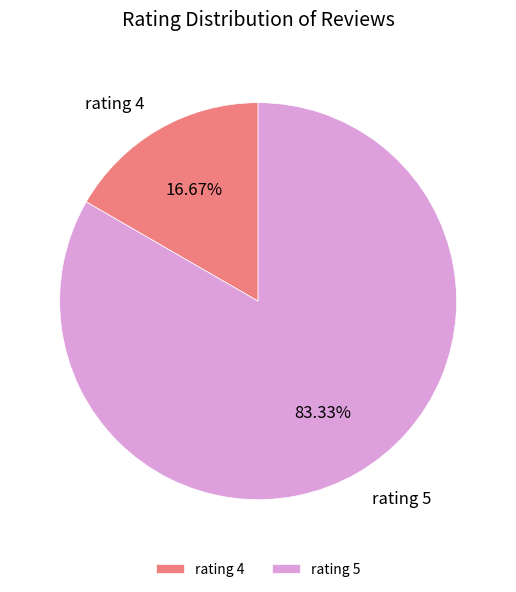

Combined, do rating 4 and rating 5 account for over 50%?

Yes